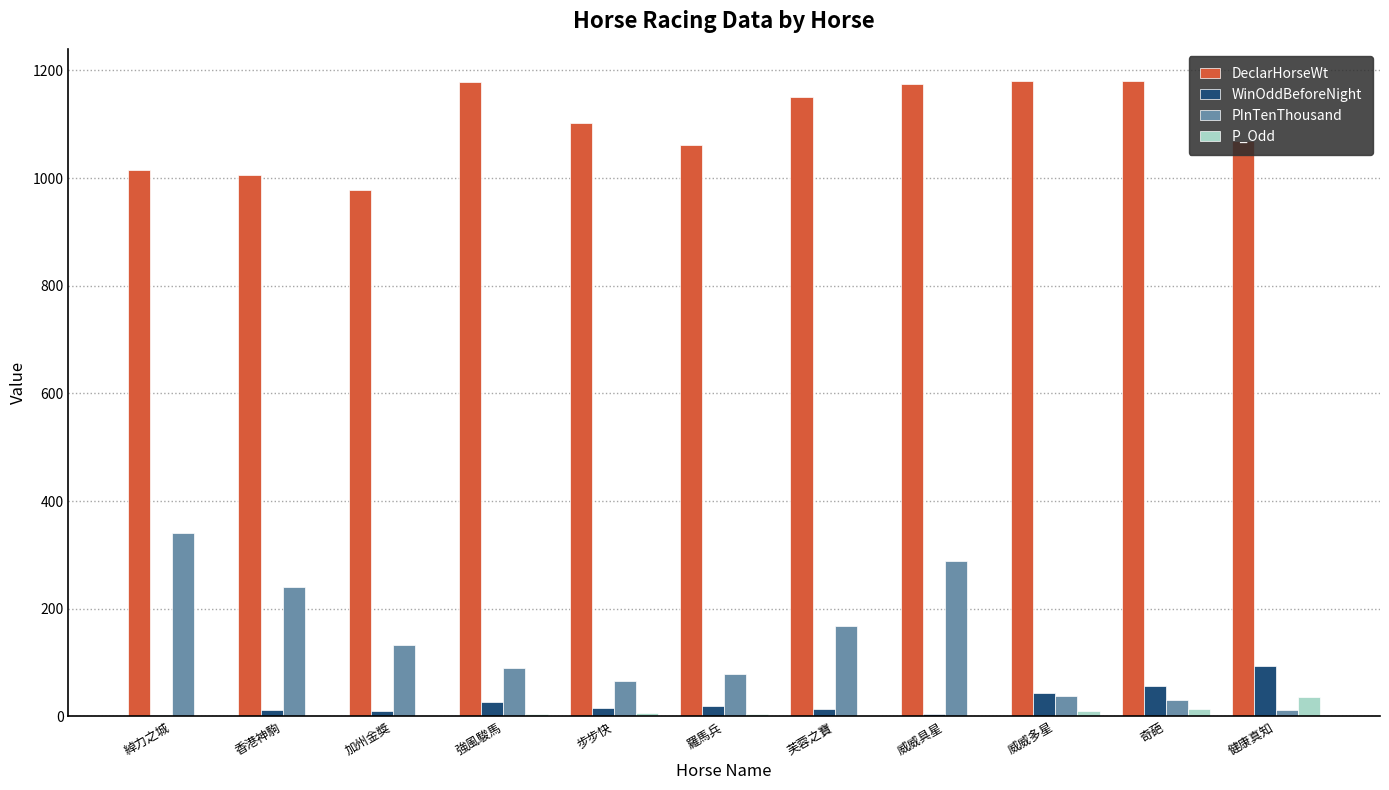

How many distinct data groups are displayed?

4